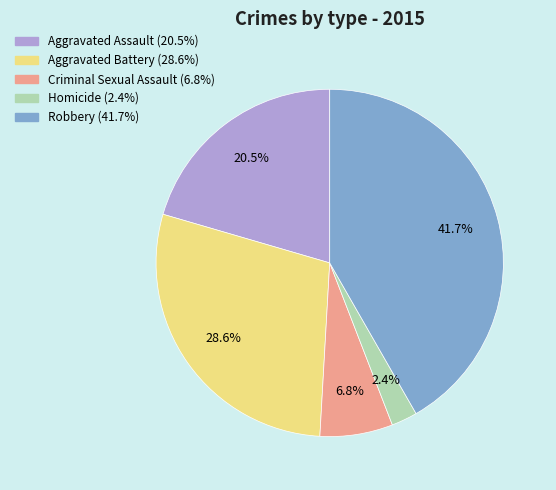

Does Aggravated Battery represent more than half of the total?

No